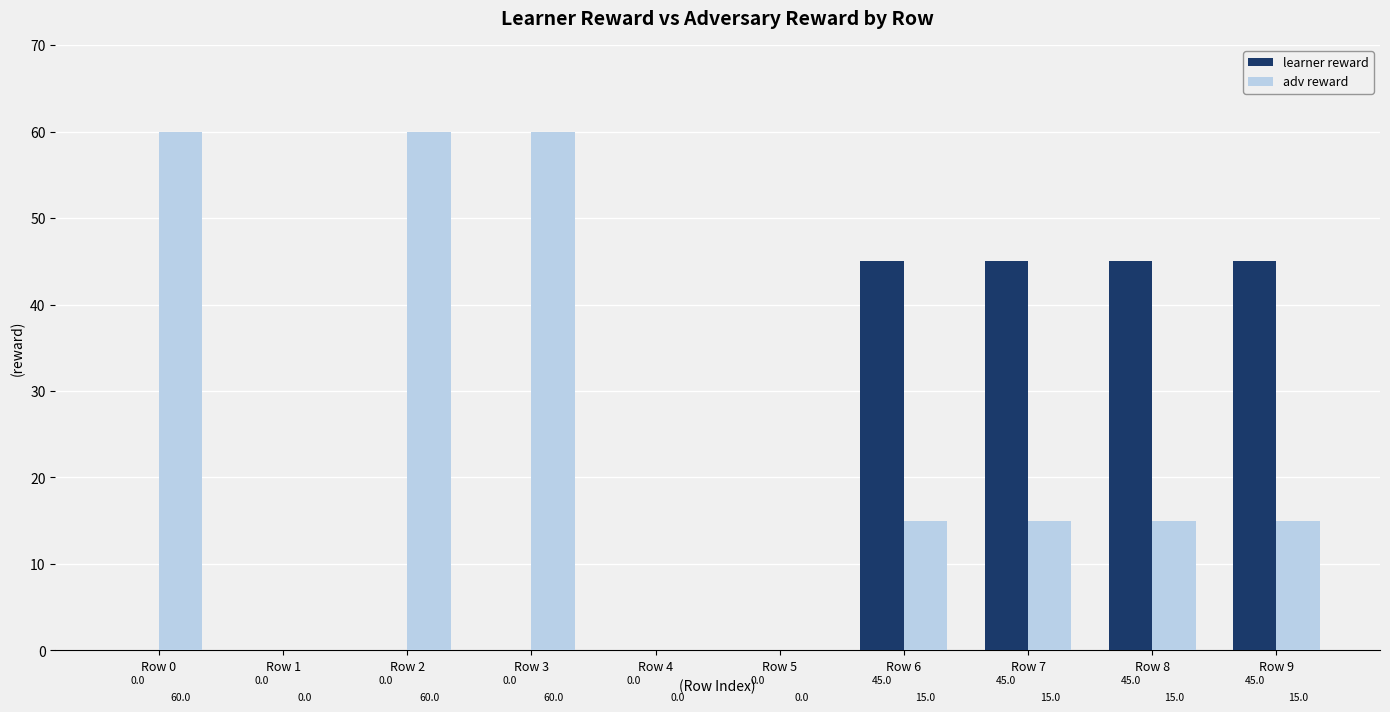

What is the sum of all learner reward values?

180